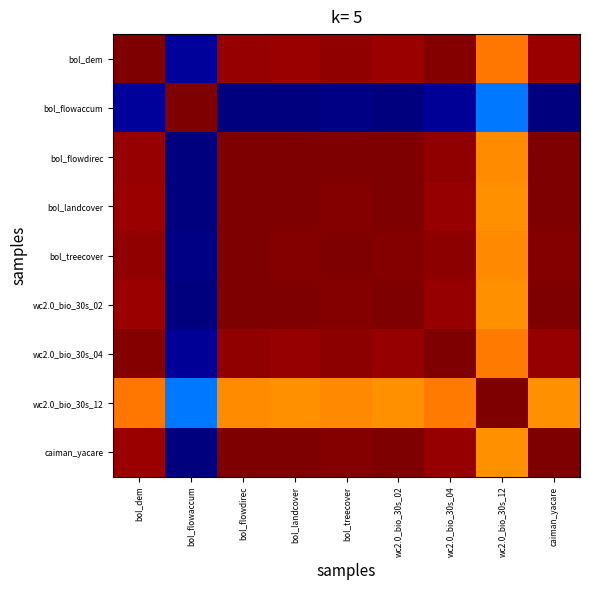

Which series has the largest total across all categories?

bol_treecover